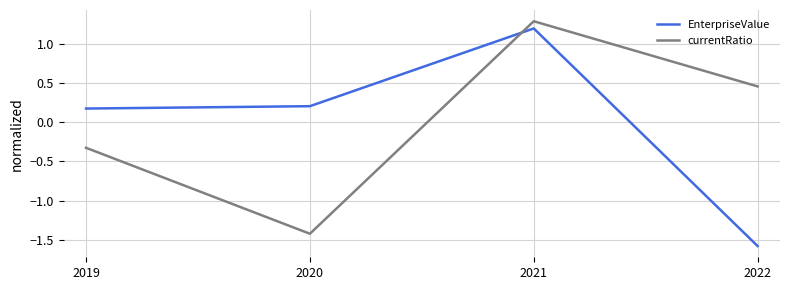

True or false: currentRatio and EnterpriseValue cross at least once.

True